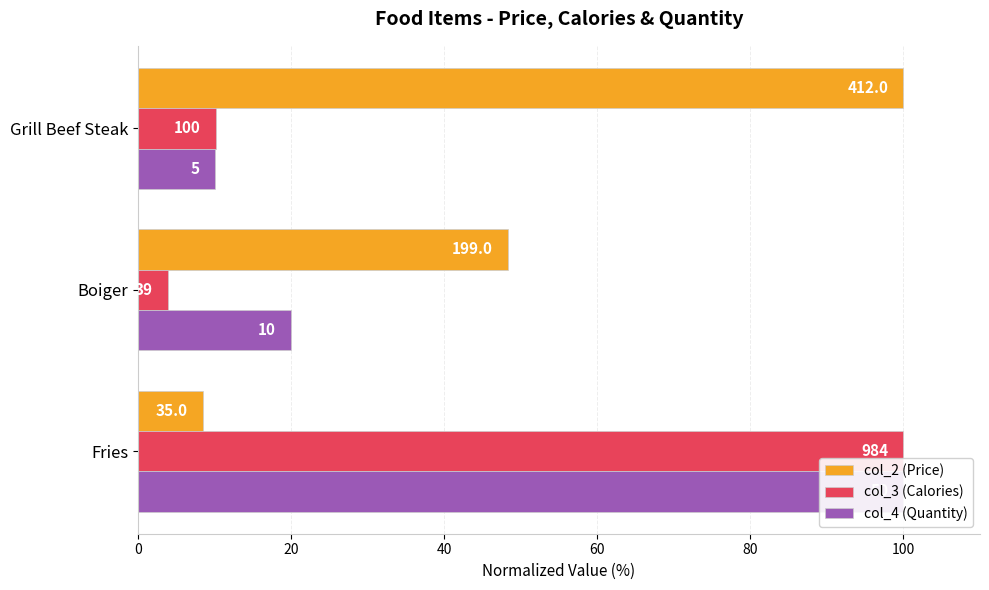

True or false: col_4 (Quantity) has a value of 20.0 at Boiger.

True